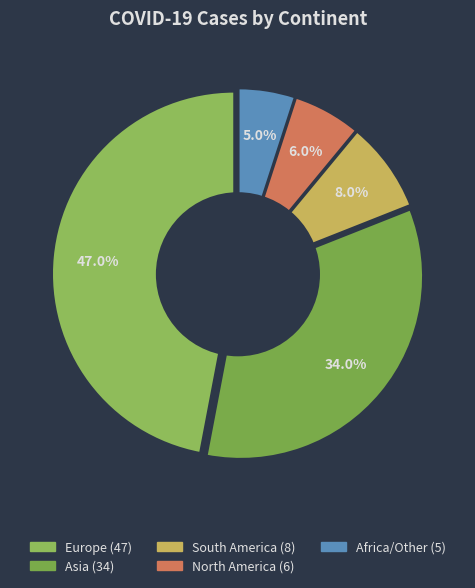

The Africa/Other slice represents 14% of the pie. True or false?

False